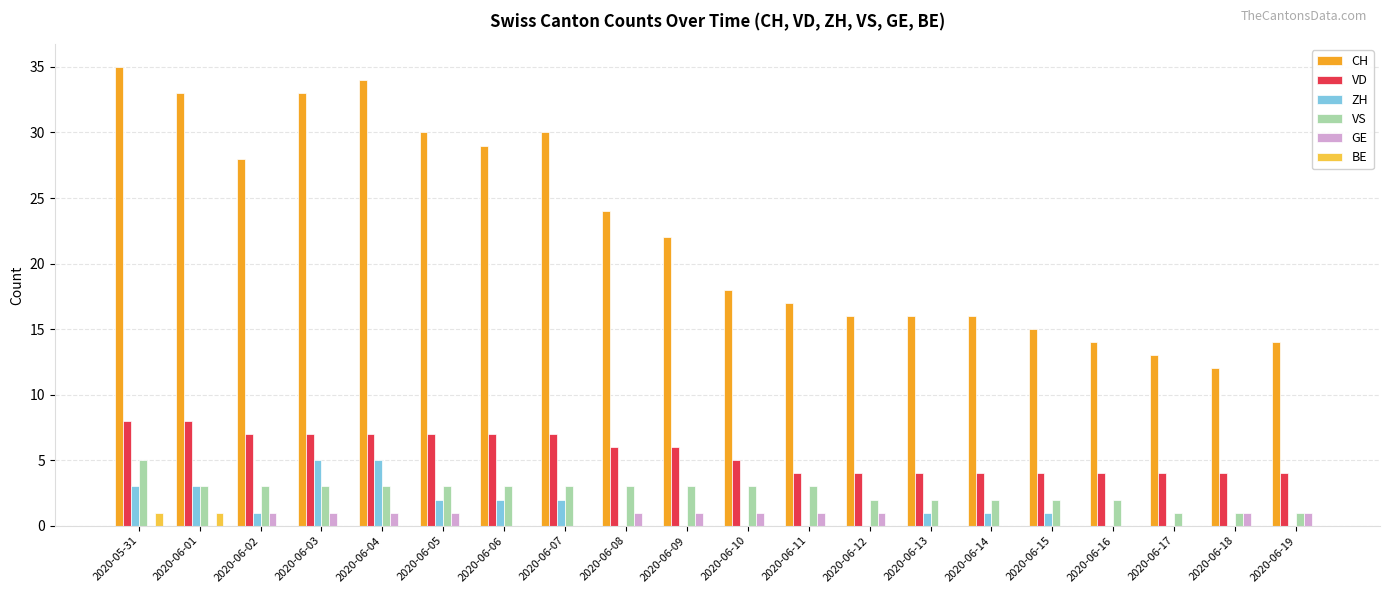

What is the sum of all GE values?

11